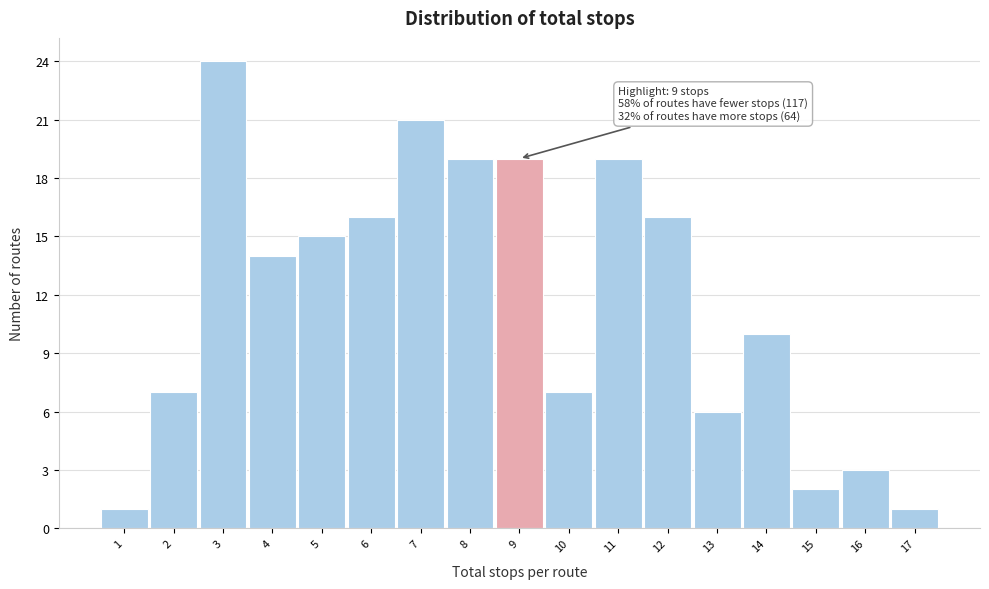

Which range on the x-axis has the tallest bar?

2.5 to 3.5